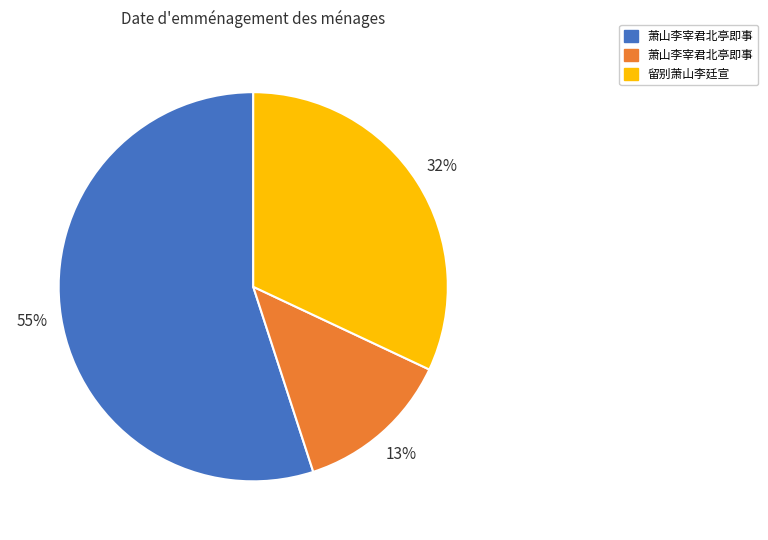

To the nearest percent, what is the average slice percentage?

33%